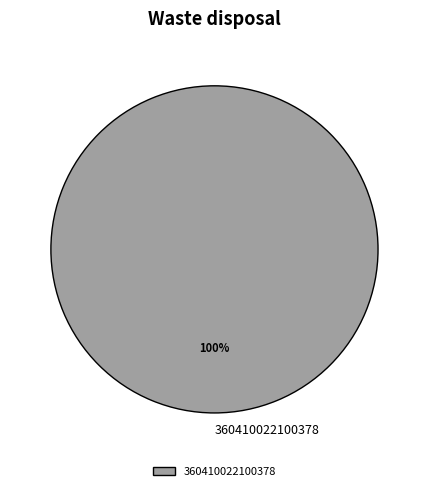

How many segments does this pie chart have?

1